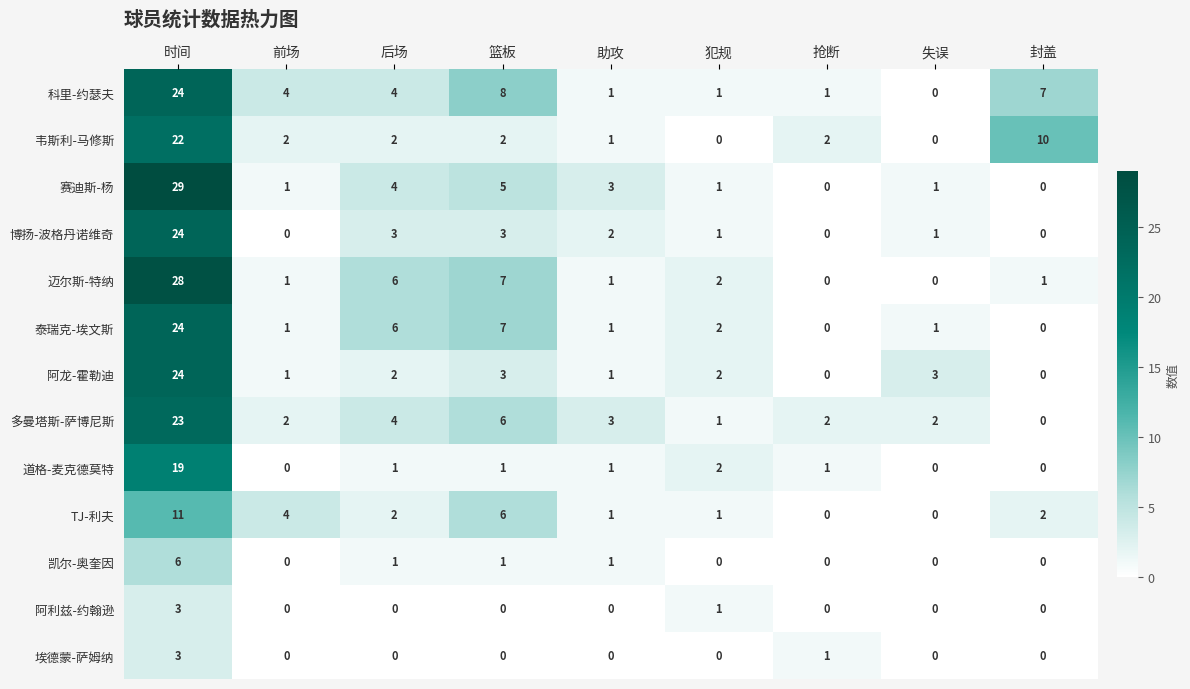

What is the sum of all TJ-利夫 values?

27